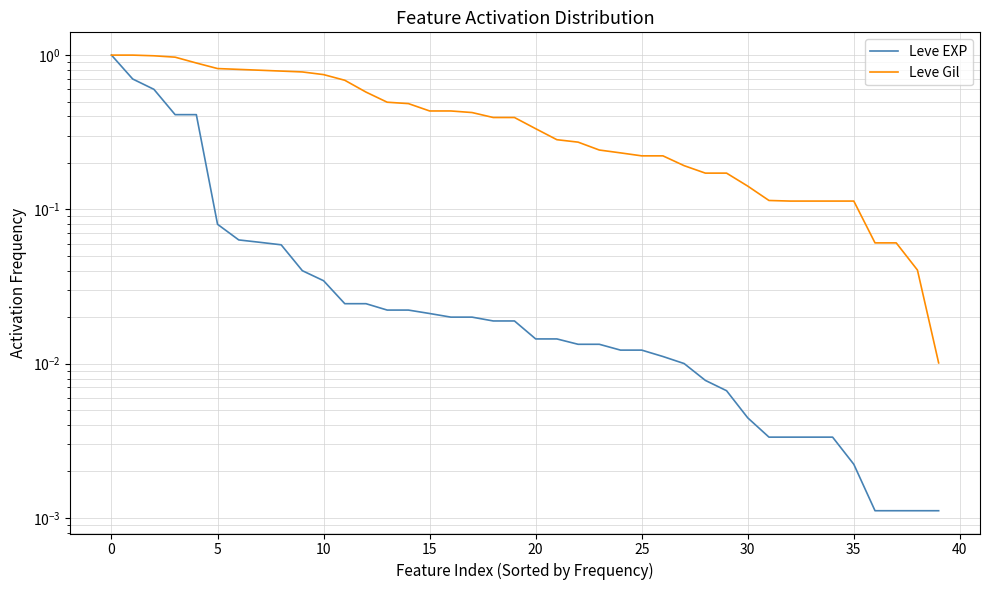

Which series changed the most between 0 and 35?

Leve EXP